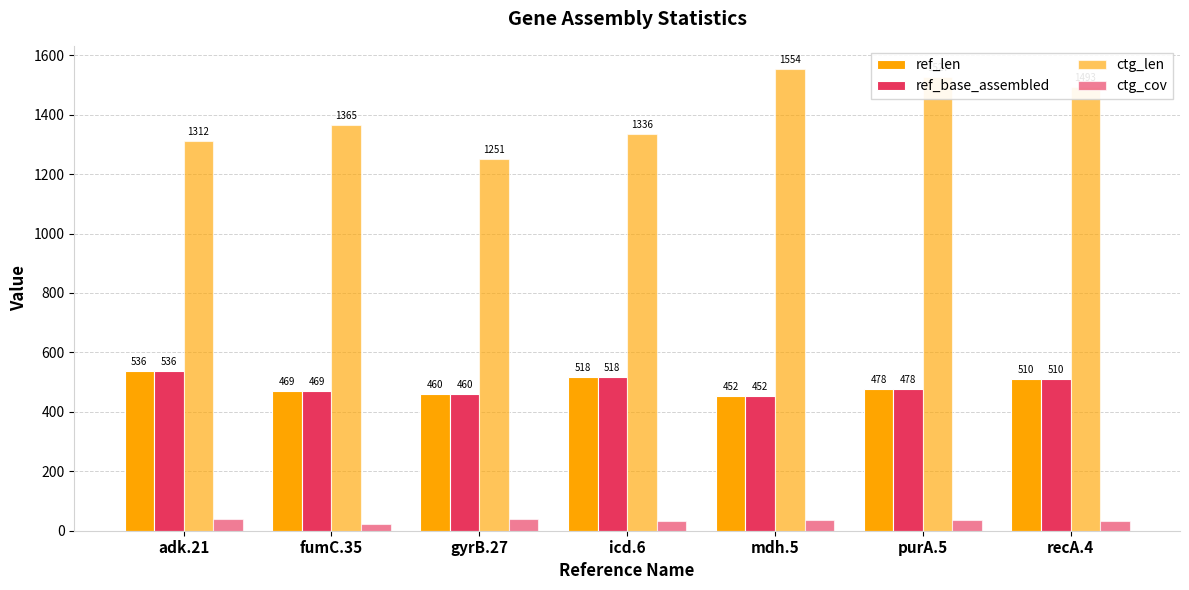

What is the average value of the ref_base_assembled series?

489.0